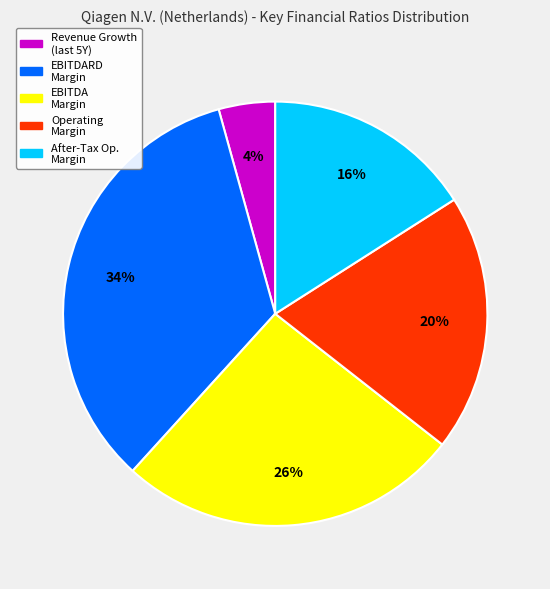

To the nearest percent, what is the average slice percentage?

20%